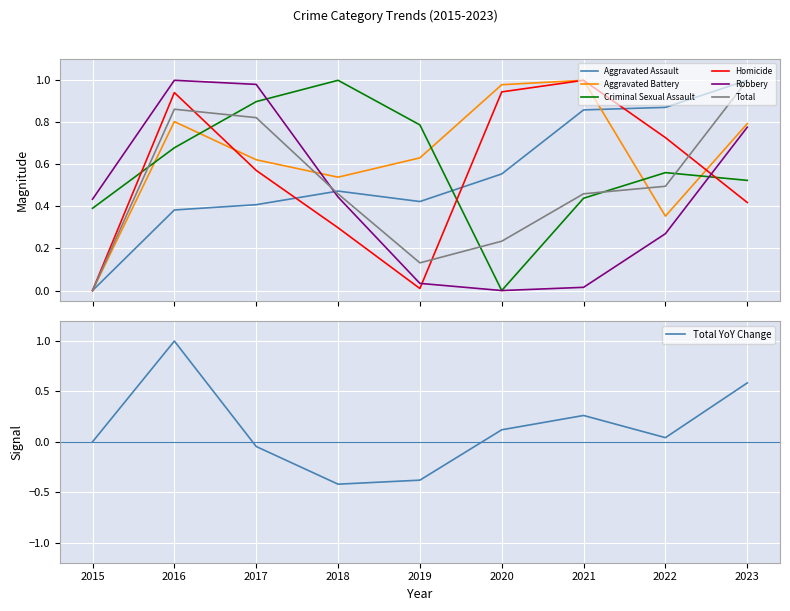

True or false: Criminal Sexual Assault has more than 2 points higher than both neighbors.

False